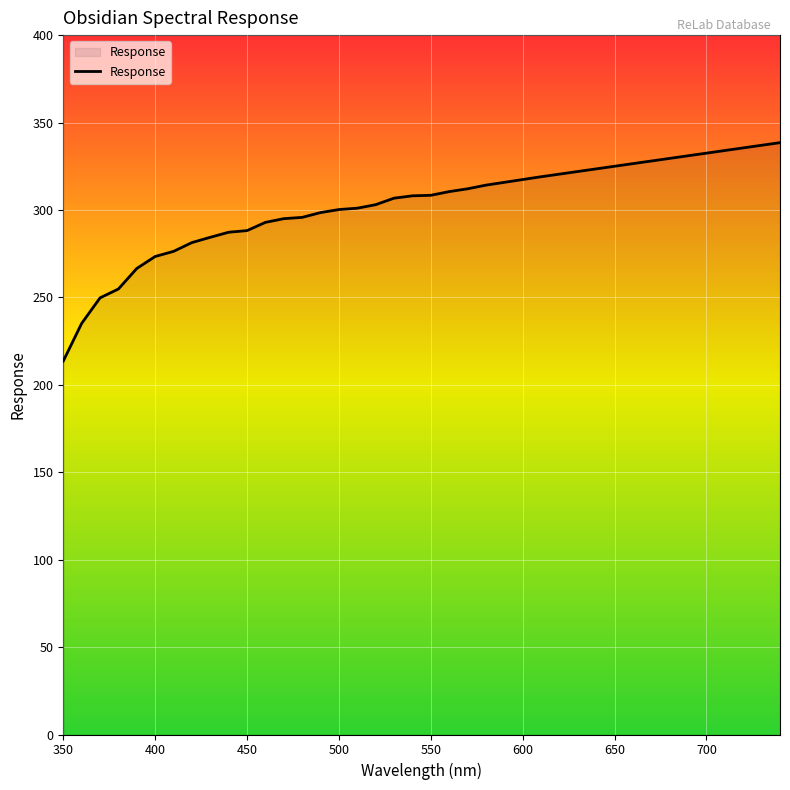

What is the maximum value shown in the chart?

338.5